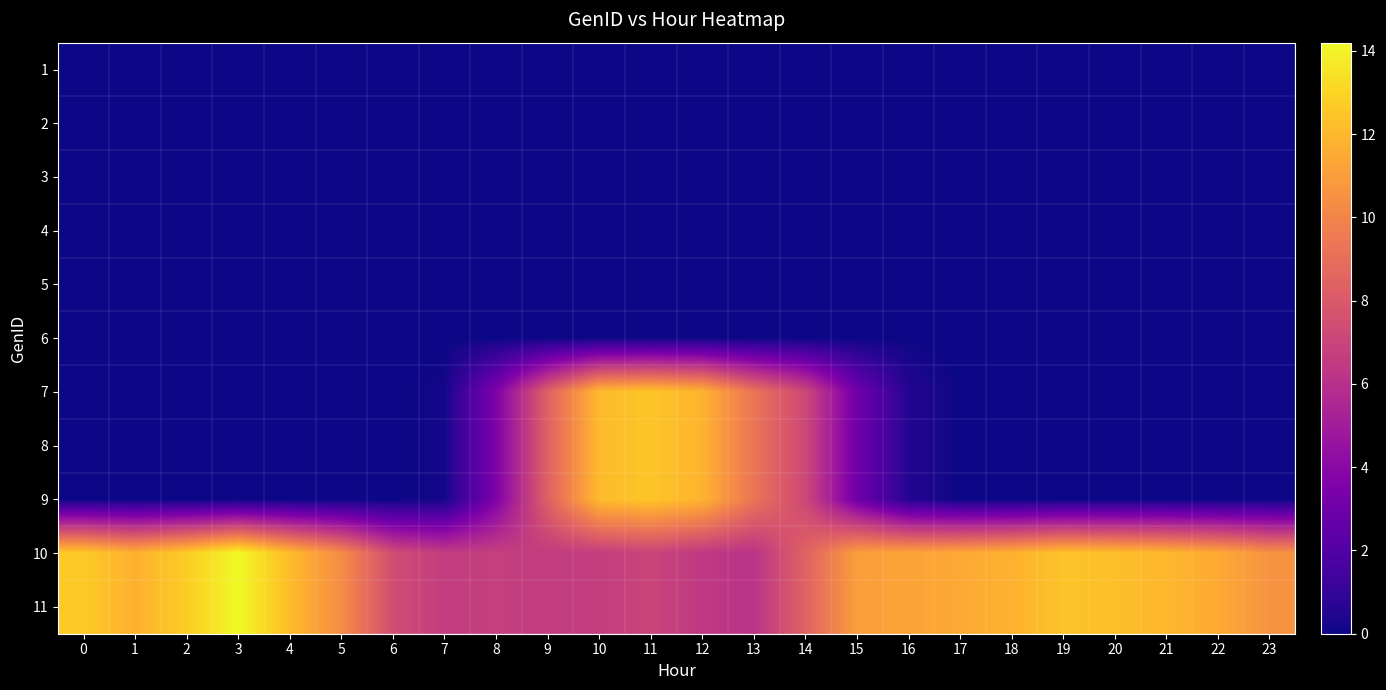

Reading right to left, list all the values displayed in this chart.

1: 23=0.0	22=0.0	21=0.0	20=0.0	19=0.0	18=0.0	17=0.0	16=0.0	15=0.0	14=0.0	13=0.0	12=0.0	11=0.0	10=0.0	9=0.0	8=0.0	7=0.0	6=0.0	5=0.0	4=0.0	3=0.0	2=0.0	1=0.0	0=0.0
2: 23=0.0	22=0.0	21=0.0	20=0.0	19=0.0	18=0.0	17=0.0	16=0.0	15=0.0	14=0.0	13=0.0	12=0.0	11=0.0	10=0.0	9=0.0	8=0.0	7=0.0	6=0.0	5=0.0	4=0.0	3=0.0	2=0.0	1=0.0	0=0.0
3: 23=0.0	22=0.0	21=0.0	20=0.0	19=0.0	18=0.0	17=0.0	16=0.0	15=0.0	14=0.0	13=0.0	12=0.0	11=0.0	10=0.0	9=0.0	8=0.0	7=0.0	6=0.0	5=0.0	4=0.0	3=0.0	2=0.0	1=0.0	0=0.0
4: 23=0.0	22=0.0	21=0.0	20=0.0	19=0.0	18=0.0	17=0.0	16=0.0	15=0.0	14=0.0	13=0.0	12=0.0	11=0.0	10=0.0	9=0.0	8=0.0	7=0.0	6=0.0	5=0.0	4=0.0	3=0.0	2=0.0	1=0.0	0=0.0
5: 23=0.0	22=0.0	21=0.0	20=0.0	19=0.0	18=0.0	17=0.0	16=0.0	15=0.0	14=0.0	13=0.0	12=0.0	11=0.0	10=0.0	9=0.0	8=0.0	7=0.0	6=0.0	5=0.0	4=0.0	3=0.0	2=0.0	1=0.0	0=0.0
6: 23=0.0	22=0.0	21=0.0	20=0.0	19=0.0	18=0.0	17=0.0	16=0.0	15=0.0	14=0.0	13=0.0	12=0.0	11=0.0	10=0.0	9=0.0	8=0.0	7=0.0	6=0.0	5=0.0	4=0.0	3=0.0	2=0.0	1=0.0	0=0.0
7: 23=0.0	22=0.0	21=0.0	20=0.0	19=0.0	18=0.0	17=0.0	16=0.5	15=3.0	14=7.1	13=9.3	12=11.8	11=12.5	10=12.1	9=8.4	8=3.6	7=0.2	6=0.0	5=0.0	4=0.0	3=0.0	2=0.0	1=0.0	0=0.0
8: 23=0.0	22=0.0	21=0.0	20=0.0	19=0.0	18=0.0	17=0.0	16=0.5	15=3.0	14=7.1	13=9.3	12=11.8	11=12.5	10=12.1	9=8.4	8=3.6	7=0.2	6=0.0	5=0.0	4=0.0	3=0.0	2=0.0	1=0.0	0=0.0
9: 23=0.0	22=0.0	21=0.0	20=0.0	19=0.0	18=0.0	17=0.0	16=0.5	15=3.0	14=7.1	13=9.3	12=11.8	11=12.5	10=12.1	9=8.4	8=3.6	7=0.2	6=0.0	5=0.0	4=0.0	3=0.0	2=0.0	1=0.0	0=0.0
10: 23=10.6	22=11.5	21=12.0	20=12.2	19=12.4	18=11.8	17=11.5	16=11.3	15=11.0	14=8.5	13=6.2	12=6.4	11=7.0	10=6.7	9=6.6	8=6.7	7=6.6	6=7.4	5=10.3	4=12.1	3=14.2	2=12.7	1=11.7	0=12.6
11: 23=10.6	22=11.5	21=12.0	20=12.2	19=12.4	18=11.8	17=11.5	16=11.3	15=11.0	14=8.5	13=6.2	12=6.4	11=7.0	10=6.7	9=6.6	8=6.7	7=6.6	6=7.4	5=10.3	4=12.1	3=14.2	2=12.7	1=11.7	0=12.6